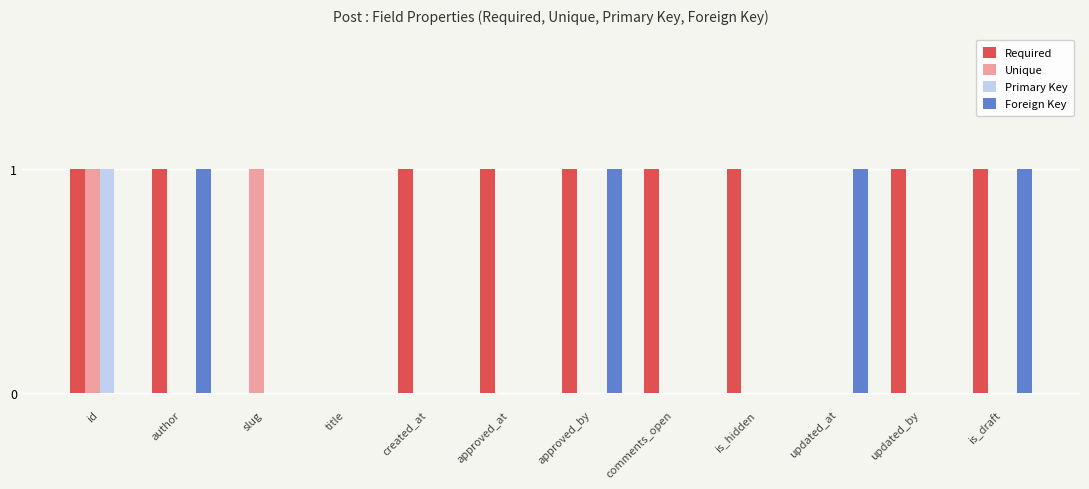

The value of Foreign Key at updated_by is 0. True or false?

True